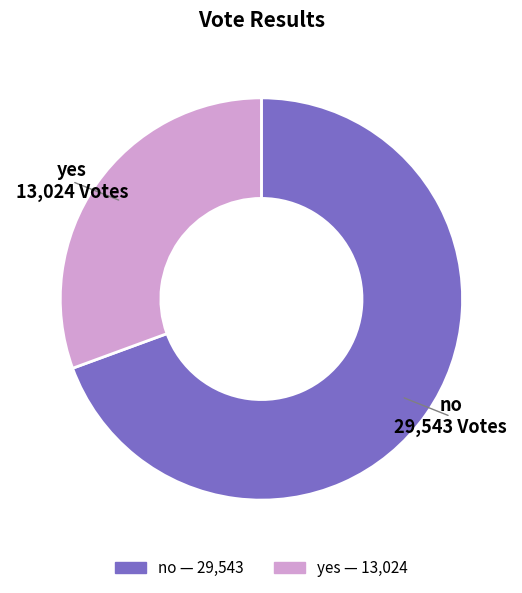

Is the sum of yes and no greater than half?

Yes